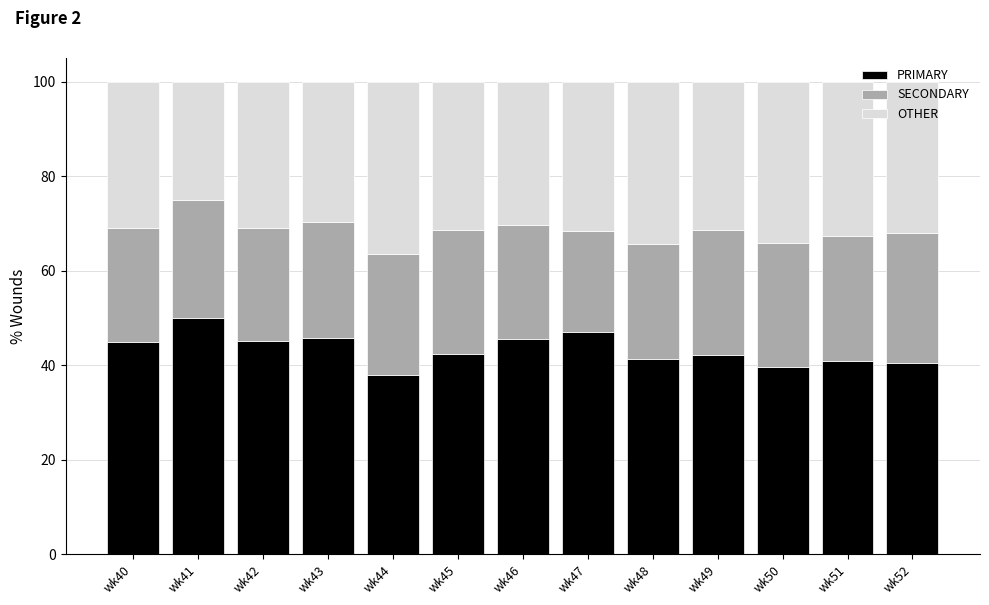

What is the sum of the PRIMARY values at wk47 and wk45?

89.5